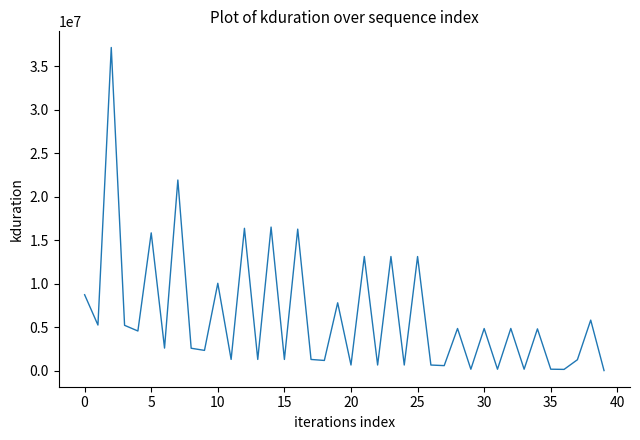

What is the maximum value shown in the chart?

37135012